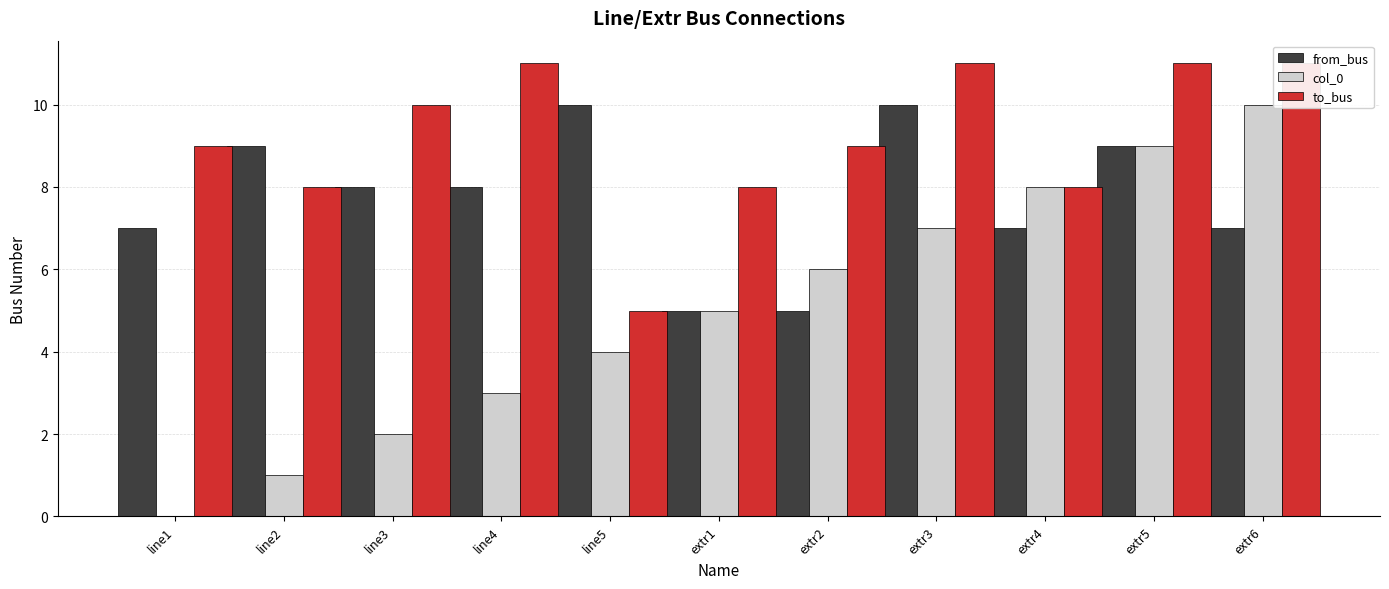

Which label corresponds to the smallest value in the chart?

line1